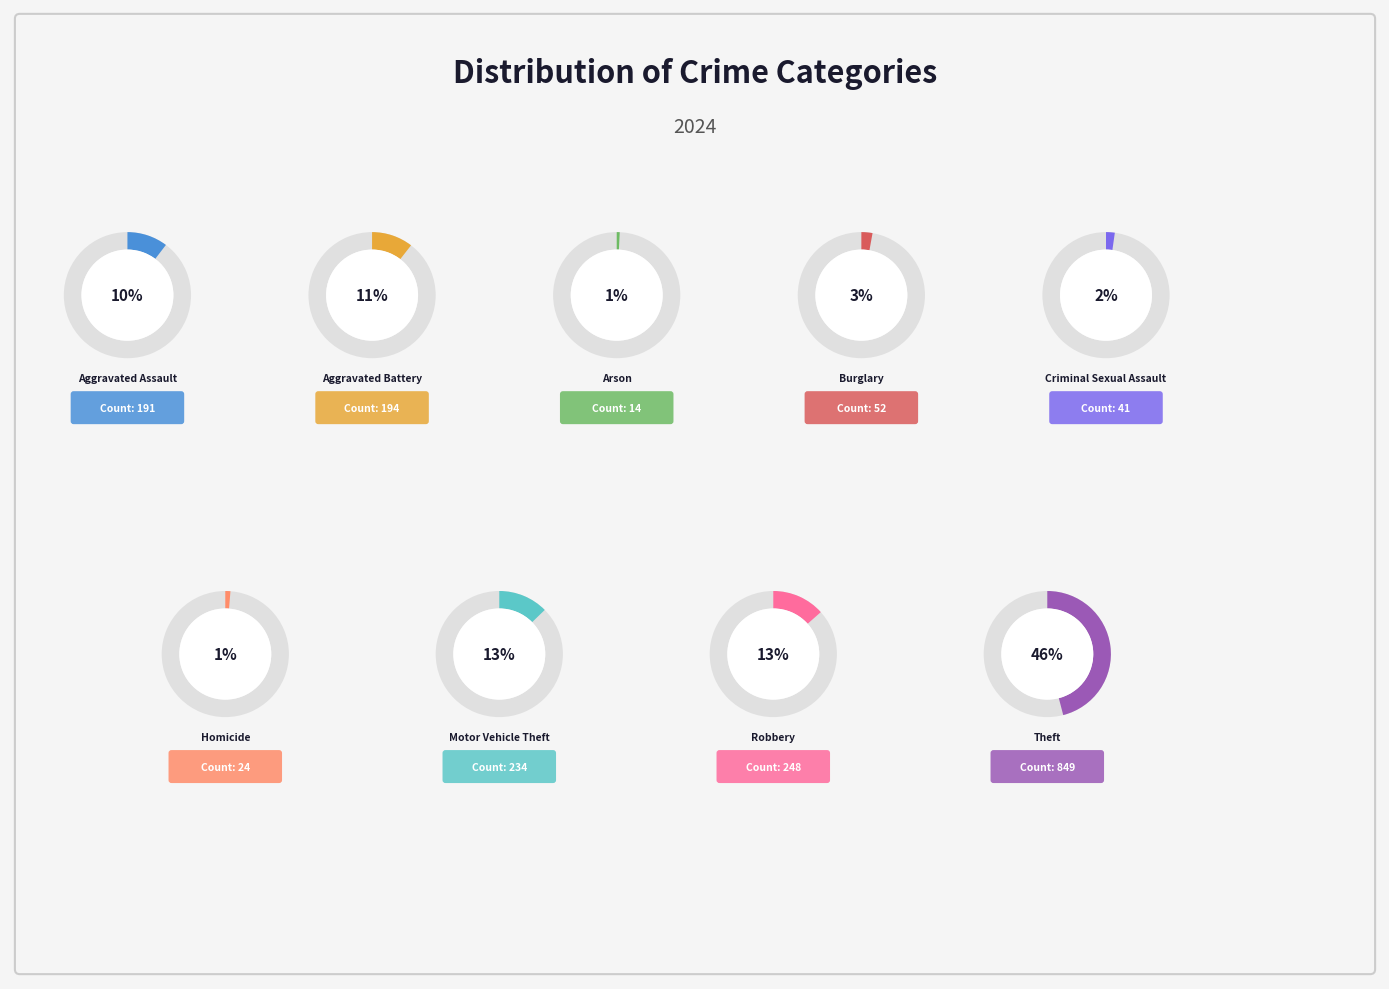

To the nearest percent, what is the difference between the largest and smallest slice percentages?

45%